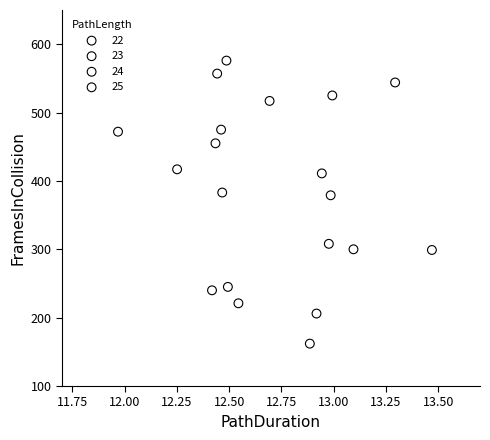

Which series reaches the maximum Y coordinate?

23